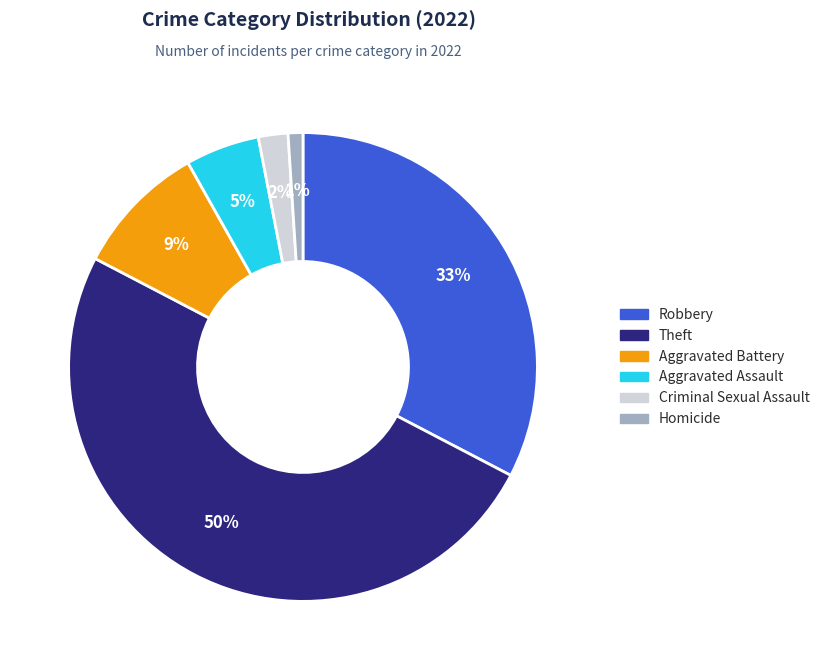

To the nearest percent, what is the average slice percentage?

17%